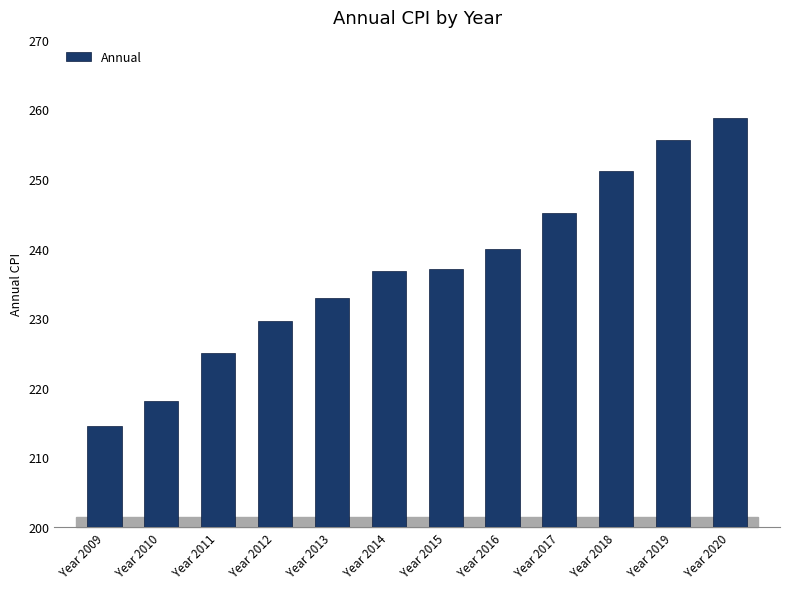

Is it true that the value at Year 2010 is 288.4?

False